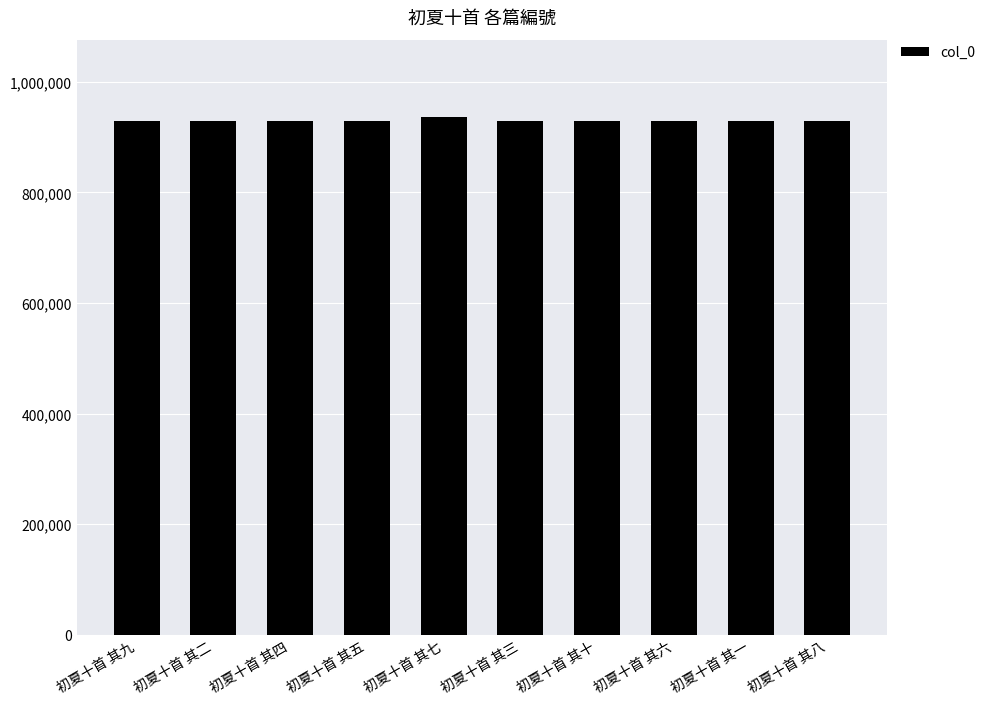

What is the label of the 8th bar from the right?

初夏十首 其四